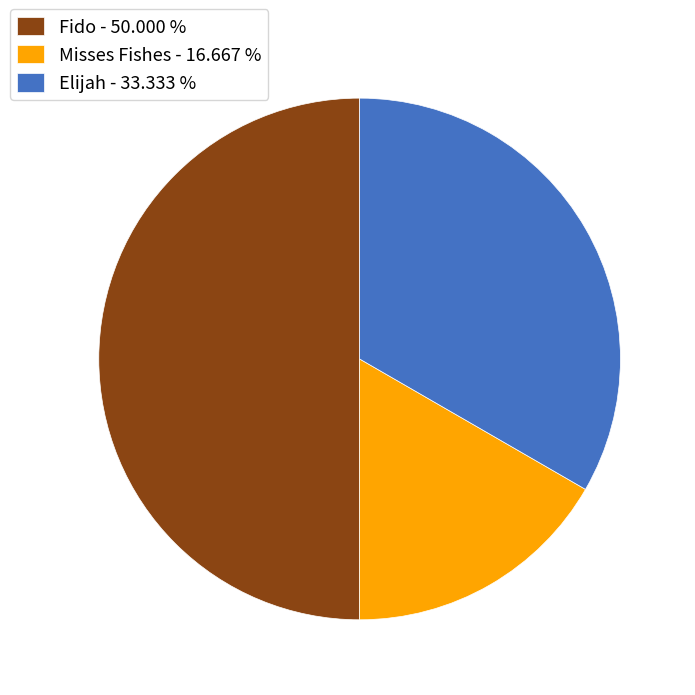

Rank the categories by value from lowest to highest.

Misses Fishes, Elijah, Fido